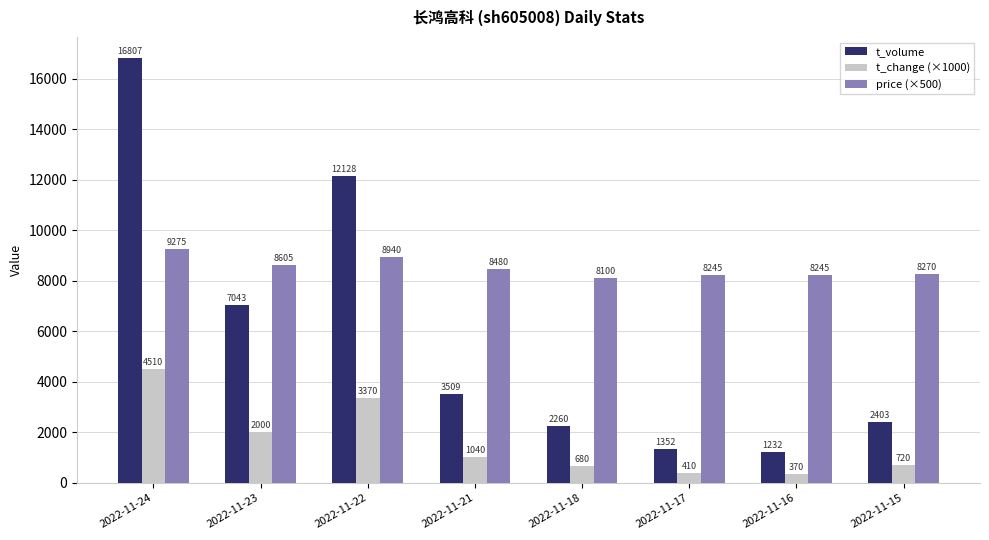

Is it true that t_volume equals 714 at 2022-11-18?

False